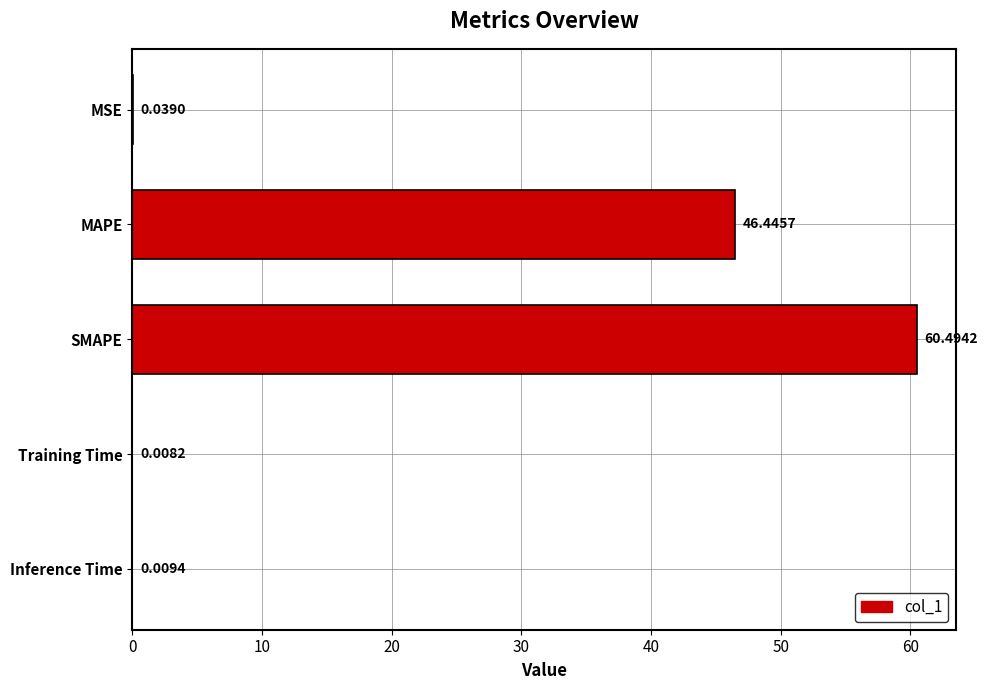

Which category has the highest value across all series?

SMAPE